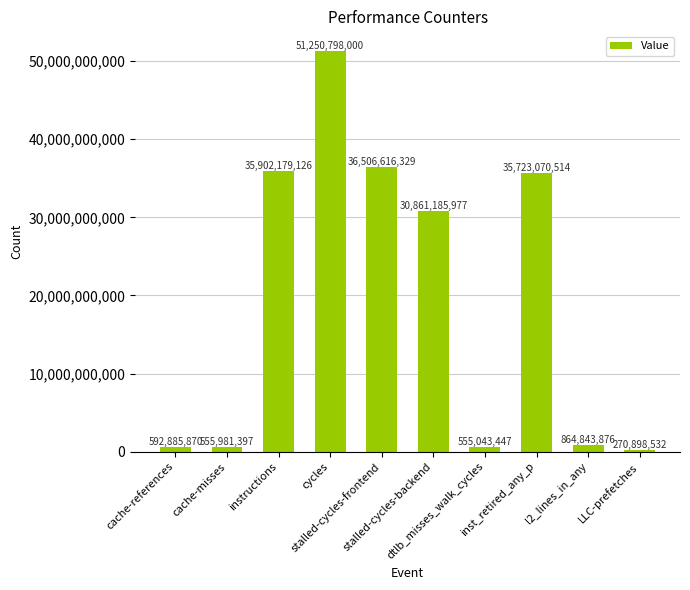

What is the approximate value at stalled-cycles-backend, to the nearest 10?

30861185980